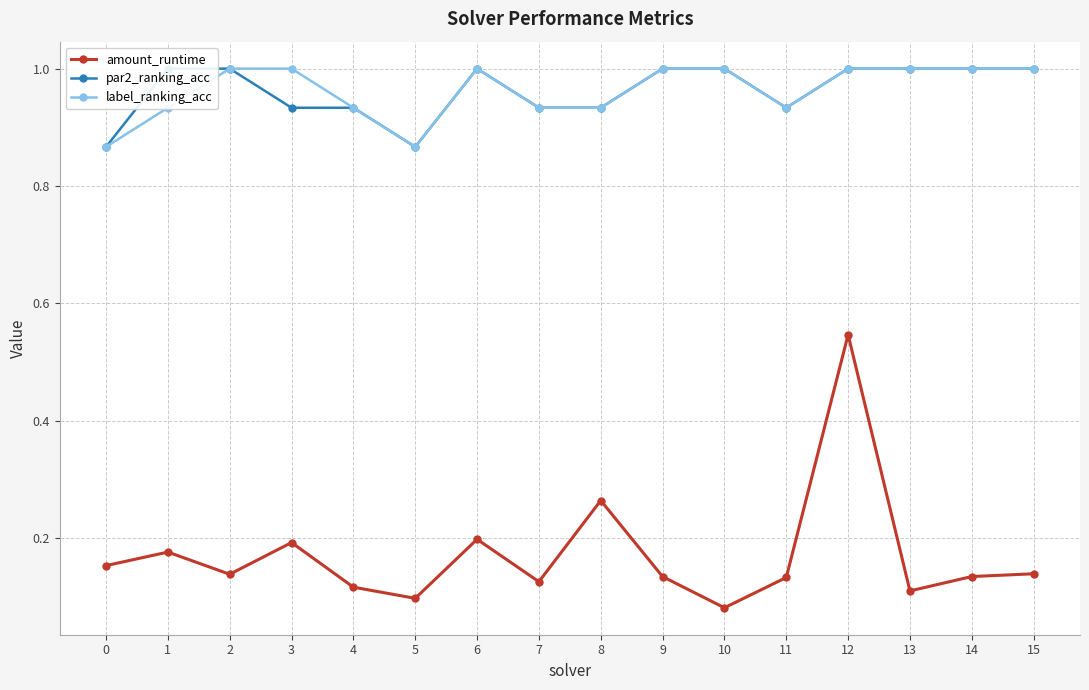

How many lines are shown in the chart?

3